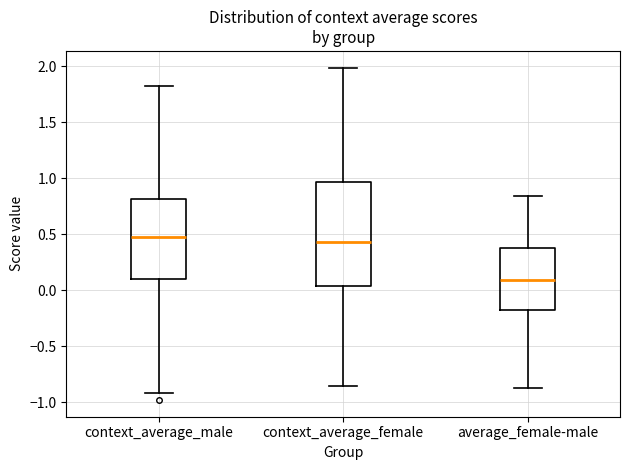

Where is the lower edge of the box for average_female-male on the y-axis? The values are not printed on the chart, so give them approximately, as read against the axis.

-0.20